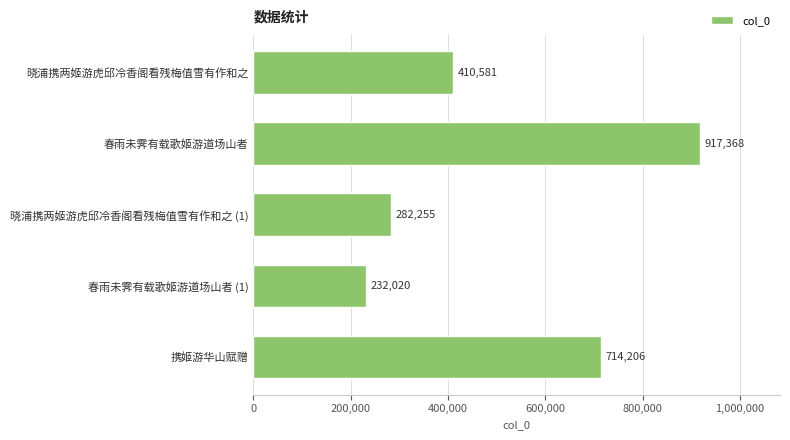

Which has a higher value, 春雨未霁有载歌姬游道场山者 or 晓浦携两姬游虎邱冷香阁看残梅值雪有作和之?

春雨未霁有载歌姬游道场山者